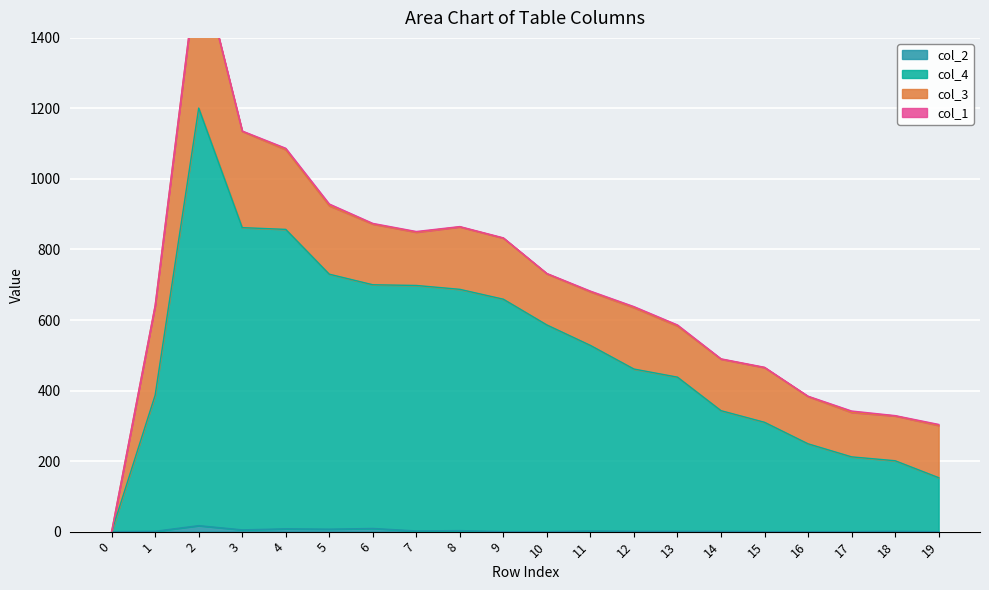

The value of col_2 at 0 is 0. True or false?

True